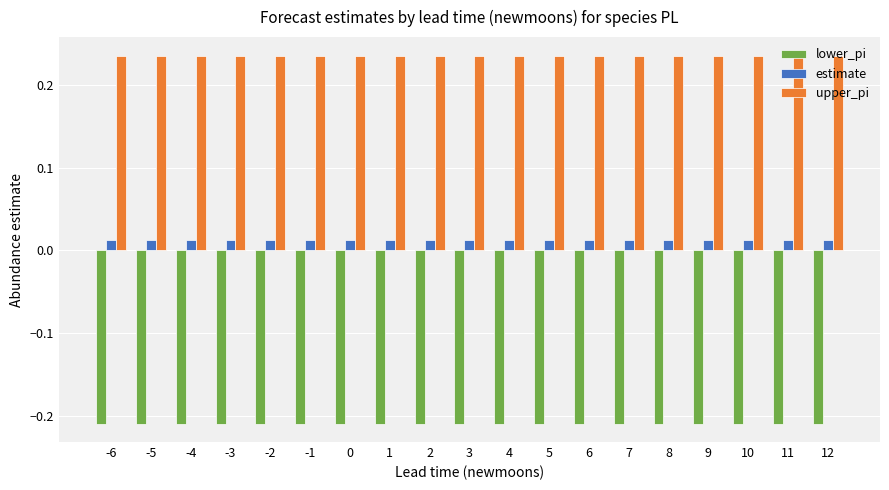

What is the difference between the highest and lowest values at 5?

0.4